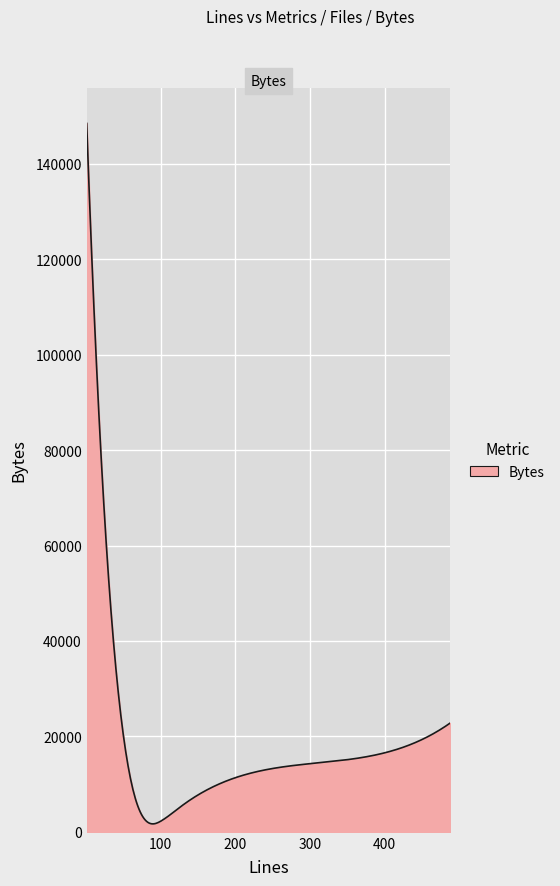

What is the greatest value displayed?

148471.0